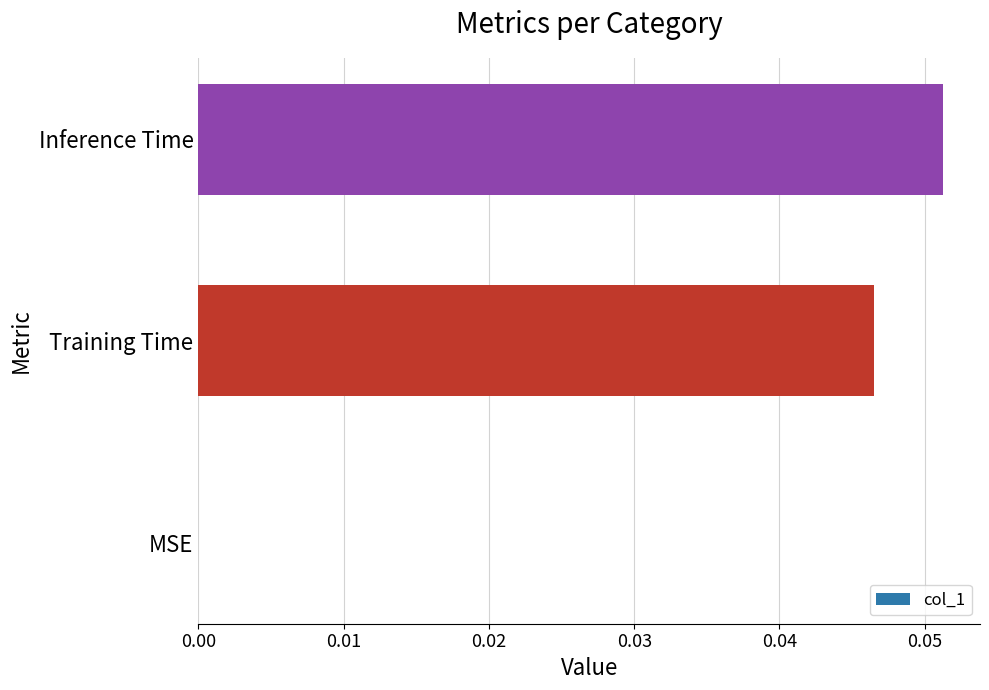

True or false: the data shows 0.0 at Training Time.

True